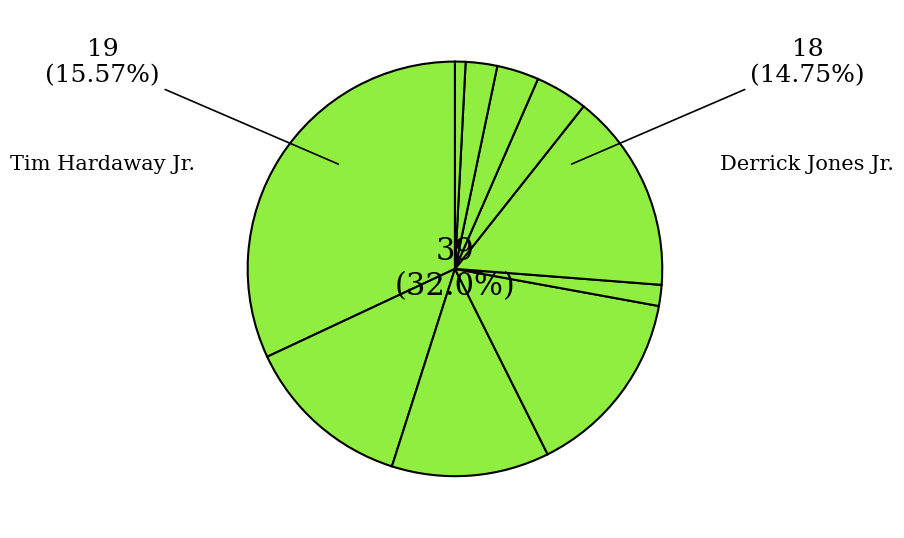

To the nearest percent, what percentage of the pie is Luka Dončić?

32%